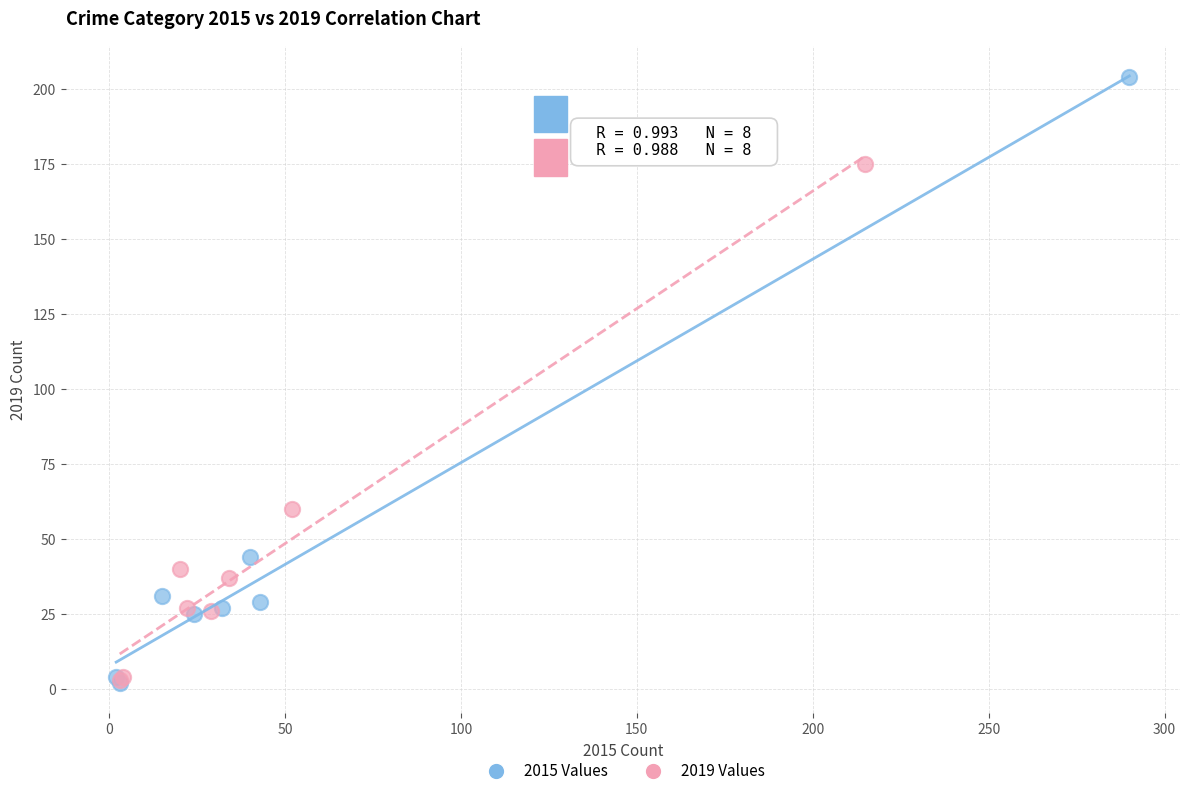

Which series contains the highest Y value?

2015 Values